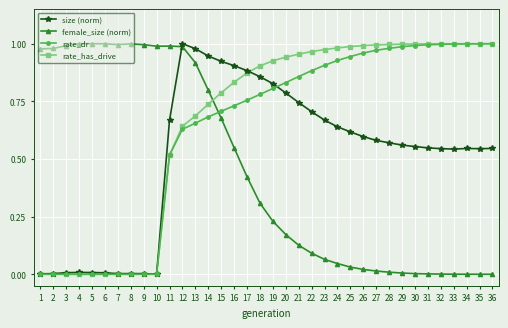

The value of rate_has_drive at 7 is 0.0. True or false?

True